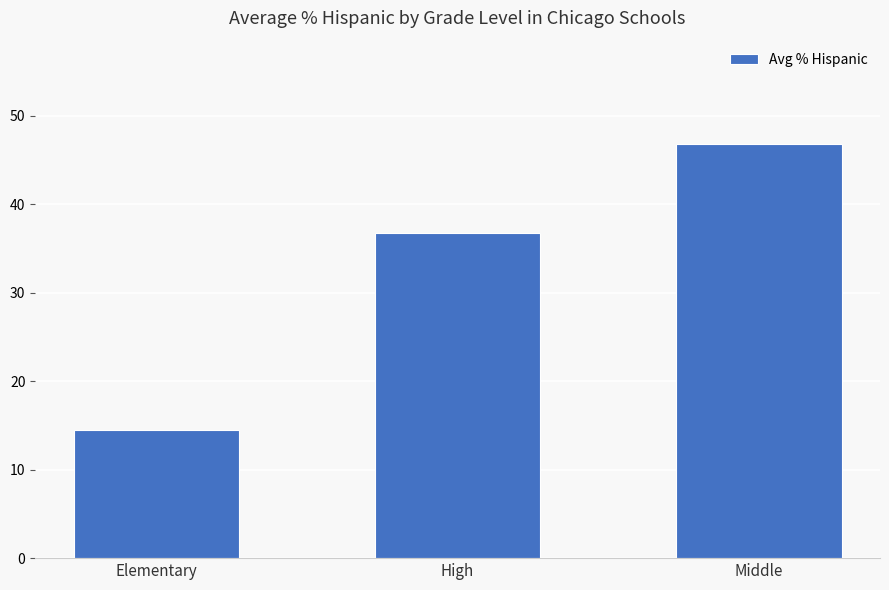

How many distinct data groups are displayed?

1